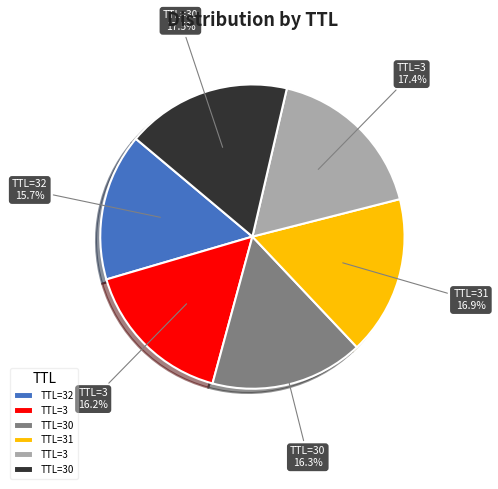

To the nearest percent, what is the difference between the largest and smallest slice percentages?

2%